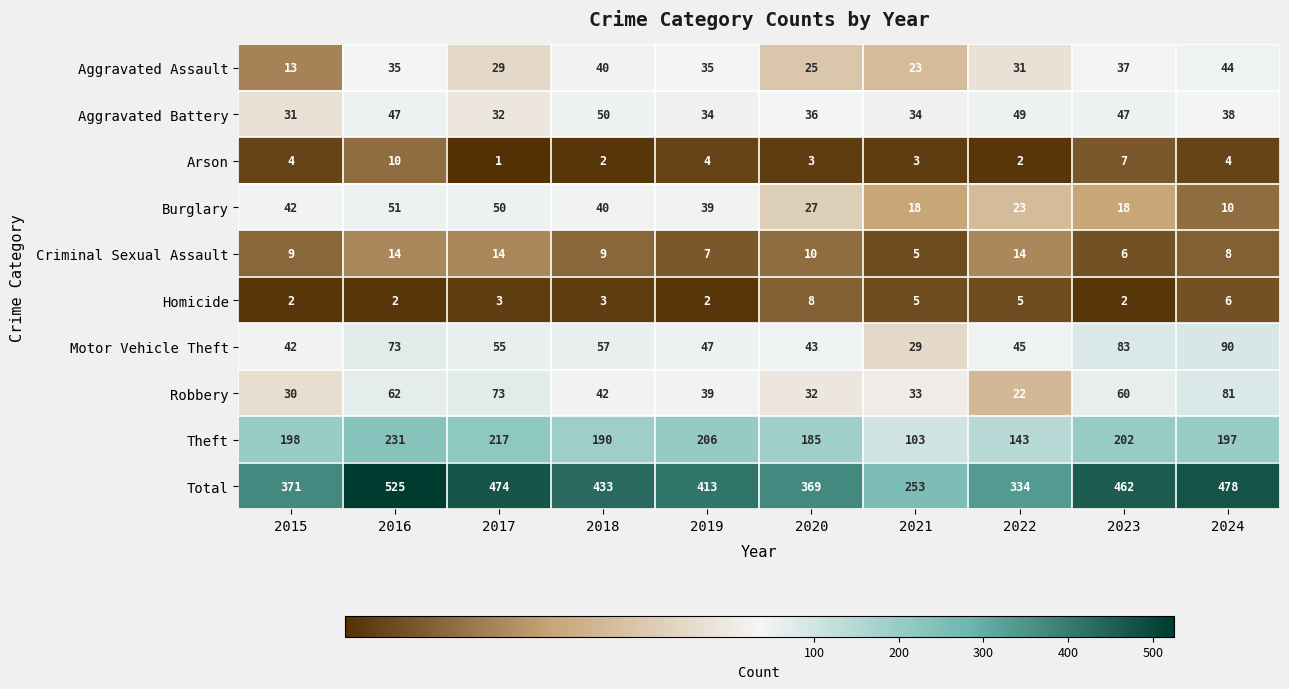

At which category does the chart reach its peak across all series?

2016